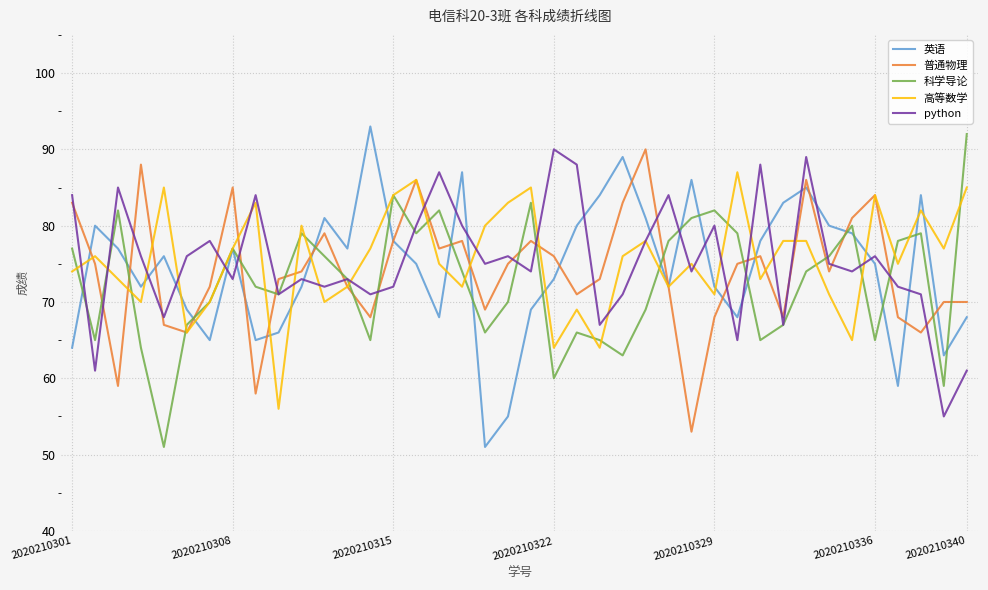

In 英语, how many points are lower than both neighbors (excluding endpoints)?

10